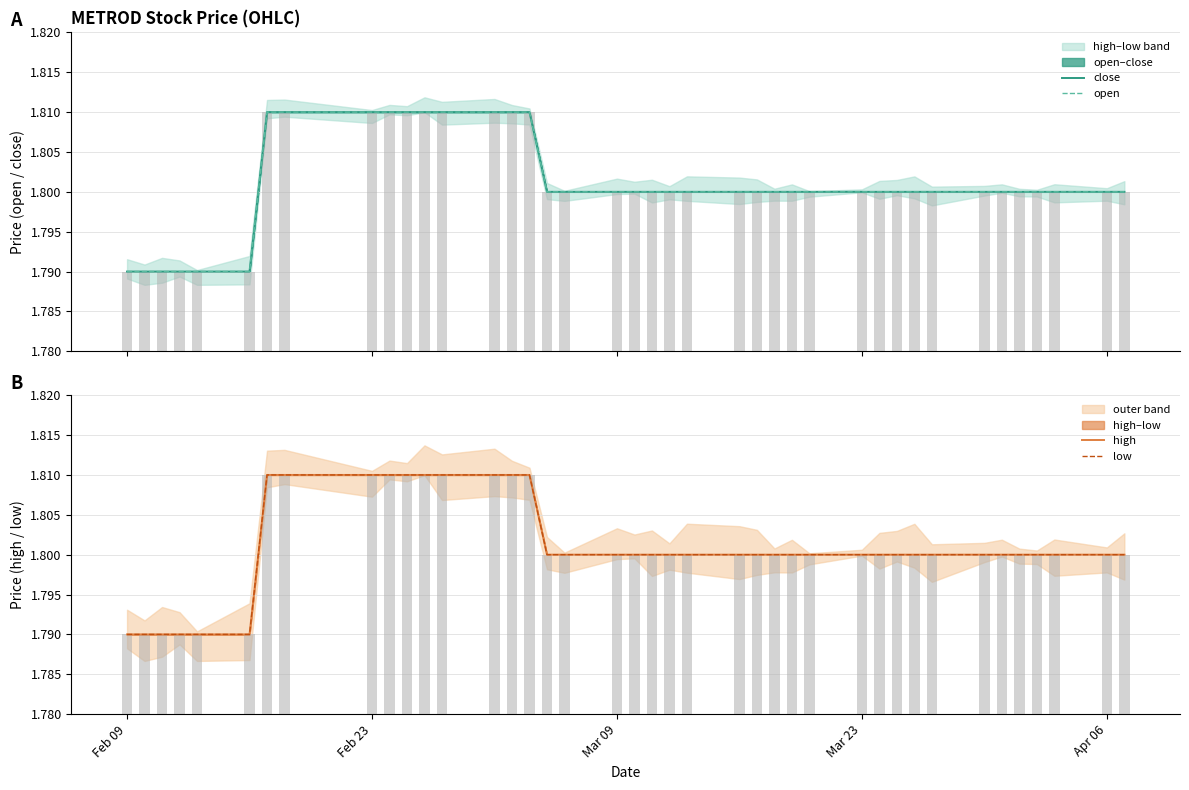

The low series shows 3.2 at 23. True or false?

False